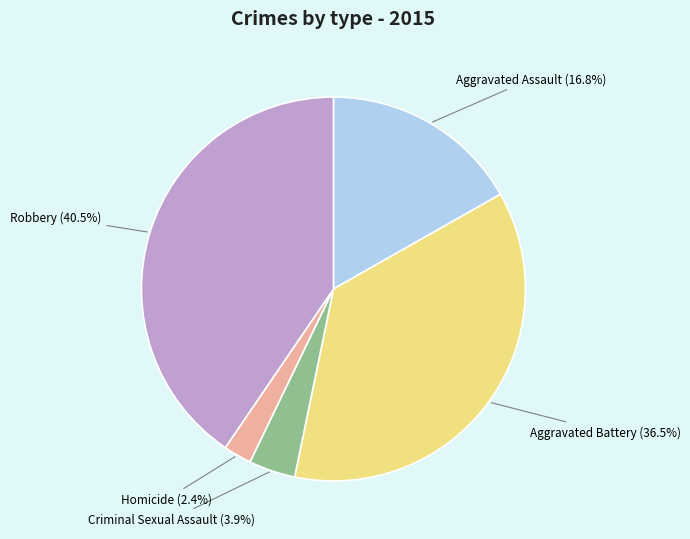

Is there a majority slice in this chart?

No